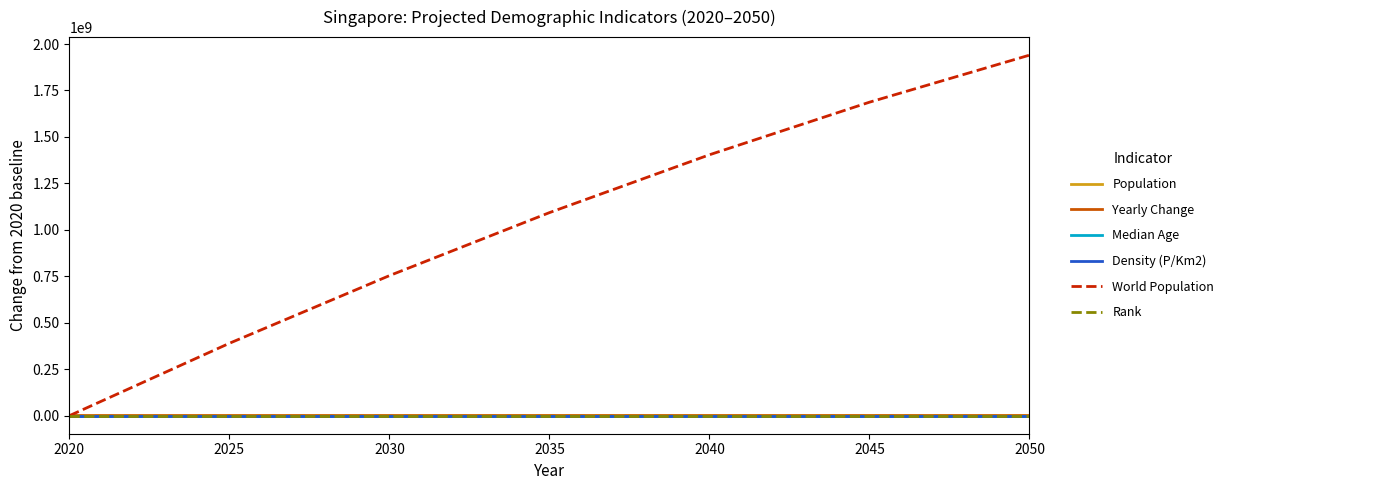

What is the greatest value displayed?

1940235251.0